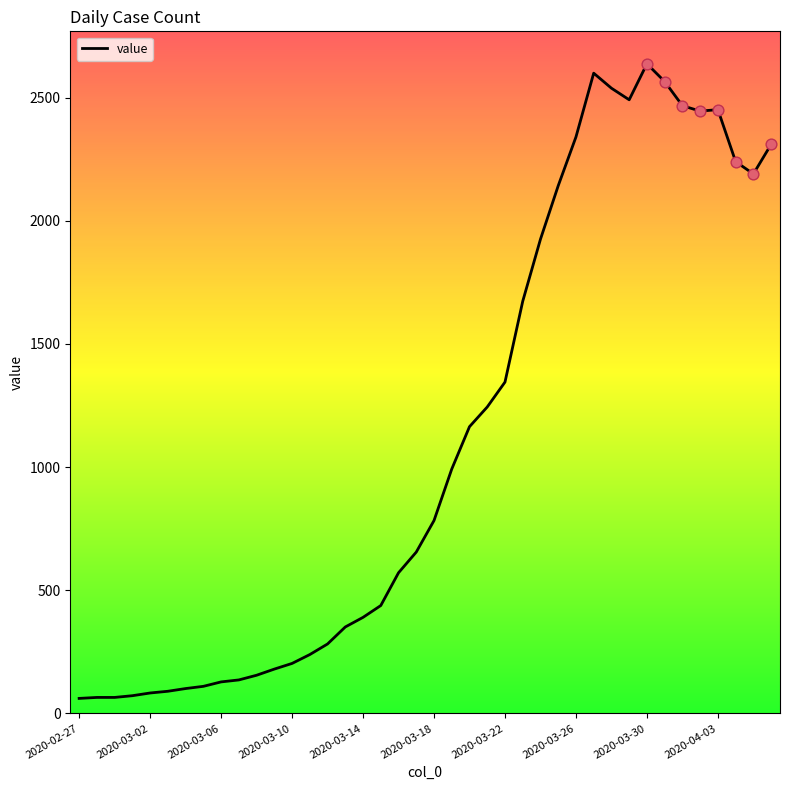

What is the maximum value shown in the chart?

2637